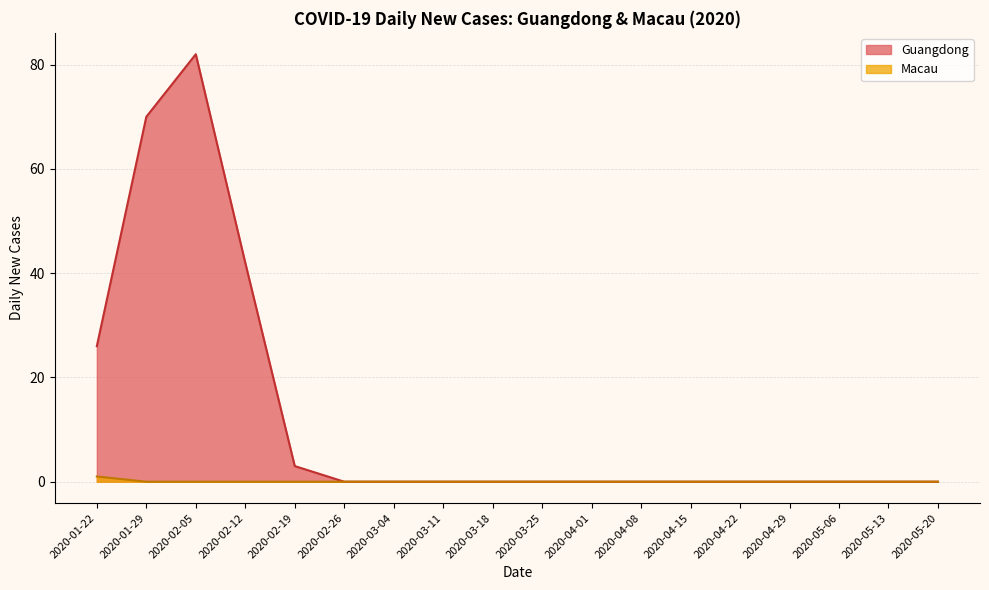

The value of Guangdong at 2020-03-11 is 0. True or false?

True